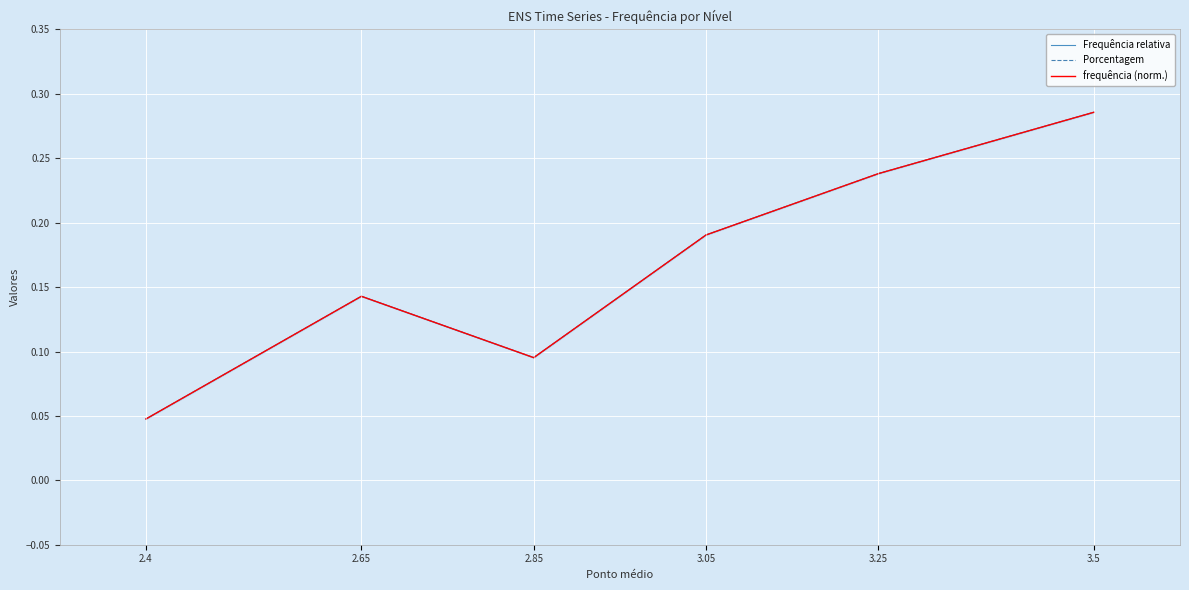

Rank the categories by Porcentagem value from highest to lowest.

3.5, 3.25, 3.05, 2.65, 2.85, 2.4